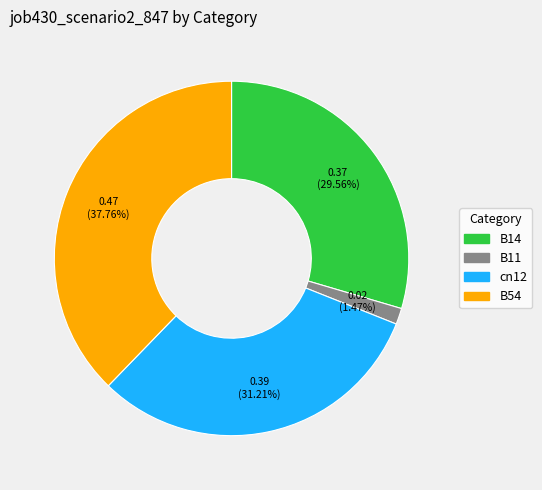

Is there a majority slice in this chart?

No